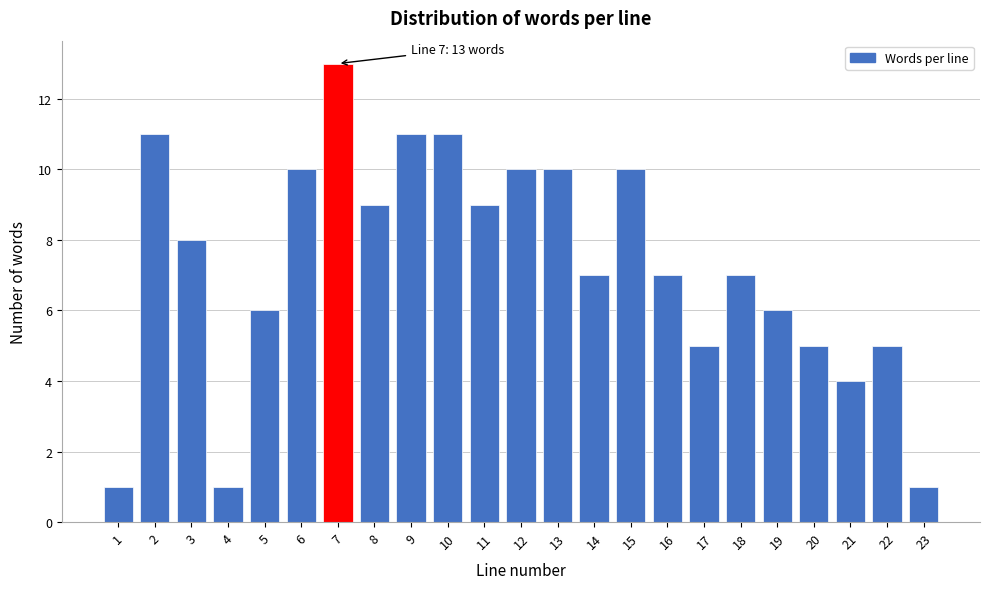

Reading left to right, extract all data points from this chart.

1=1	2=11	3=8	4=1	5=6	6=10	7=13	8=9	9=11	10=11	11=9	12=10	13=10	14=7	15=10	16=7	17=5	18=7	19=6	20=5	21=4	22=5	23=1